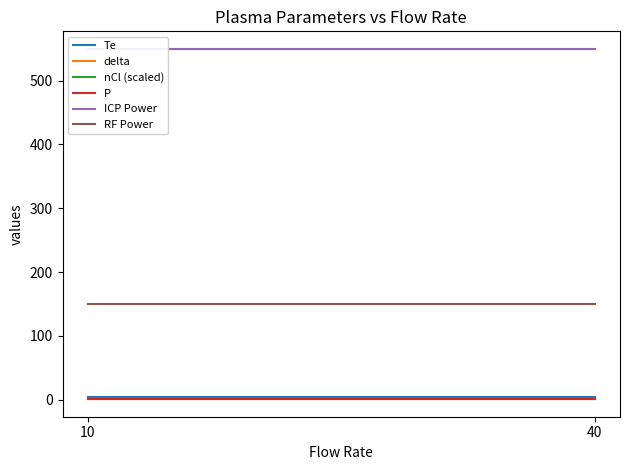

What is the value of the P point at the 2nd from the left?

0.5